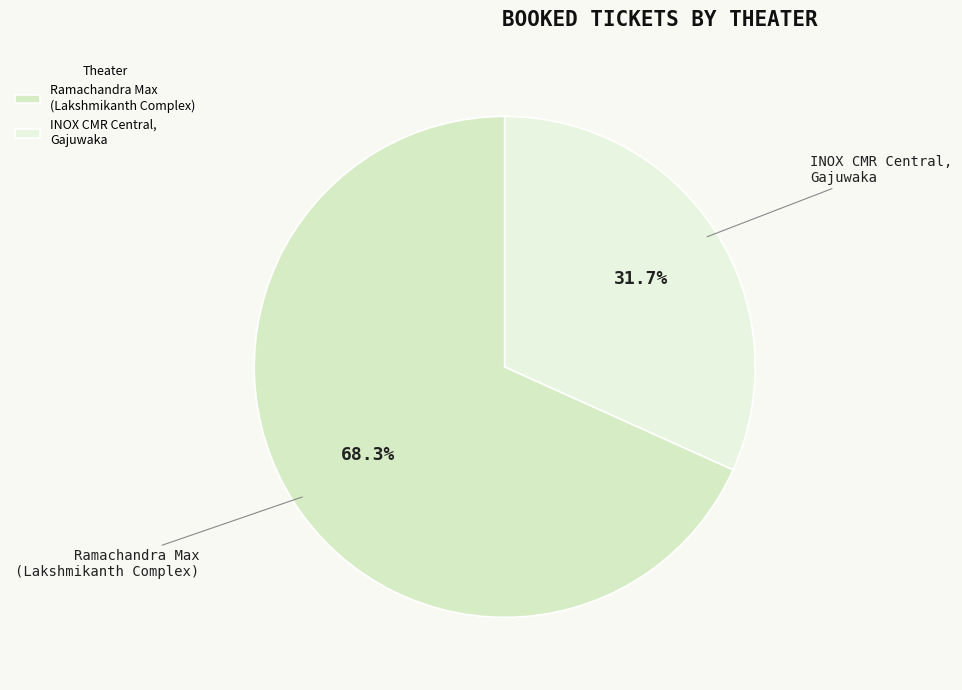

What is the majority slice?

Ramachandra Max (Lakshmikanth Complex)